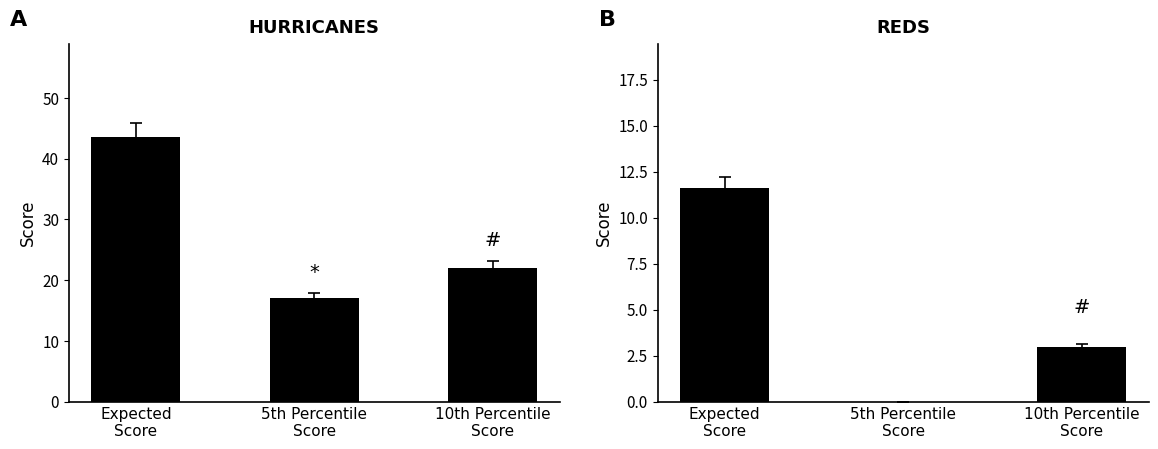

Where does the REDS series first go above 3?

Expected
Score